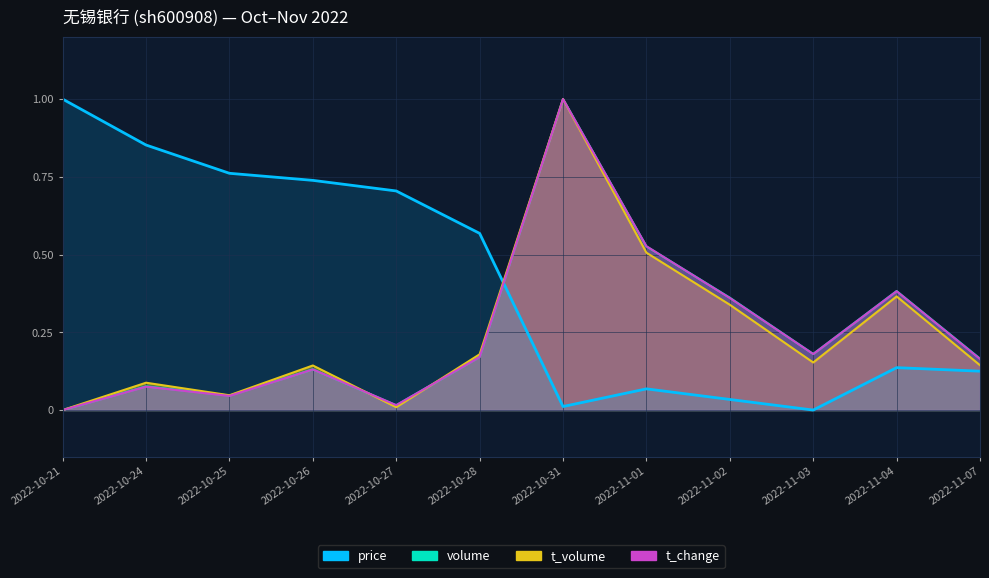

Reading left to right, transcribe all the data shown in this chart.

price: 2022-10-21=1.0	2022-10-24=0.9	2022-10-25=0.8	2022-10-26=0.7	2022-10-27=0.7	2022-10-28=0.6	2022-10-31=0.0	2022-11-01=0.1	2022-11-02=0.0	2022-11-03=0.0	2022-11-04=0.1	2022-11-07=0.1
volume: 2022-10-21=0.0	2022-10-24=0.1	2022-10-25=0.0	2022-10-26=0.1	2022-10-27=0.0	2022-10-28=0.2	2022-10-31=1.0	2022-11-01=0.5	2022-11-02=0.4	2022-11-03=0.2	2022-11-04=0.4	2022-11-07=0.2
t_volume: 2022-10-21=0.0	2022-10-24=0.1	2022-10-25=0.0	2022-10-26=0.1	2022-10-27=0.0	2022-10-28=0.2	2022-10-31=1.0	2022-11-01=0.5	2022-11-02=0.3	2022-11-03=0.2	2022-11-04=0.4	2022-11-07=0.1
t_change: 2022-10-21=0.0	2022-10-24=0.1	2022-10-25=0.0	2022-10-26=0.1	2022-10-27=0.0	2022-10-28=0.2	2022-10-31=1.0	2022-11-01=0.5	2022-11-02=0.4	2022-11-03=0.2	2022-11-04=0.4	2022-11-07=0.2